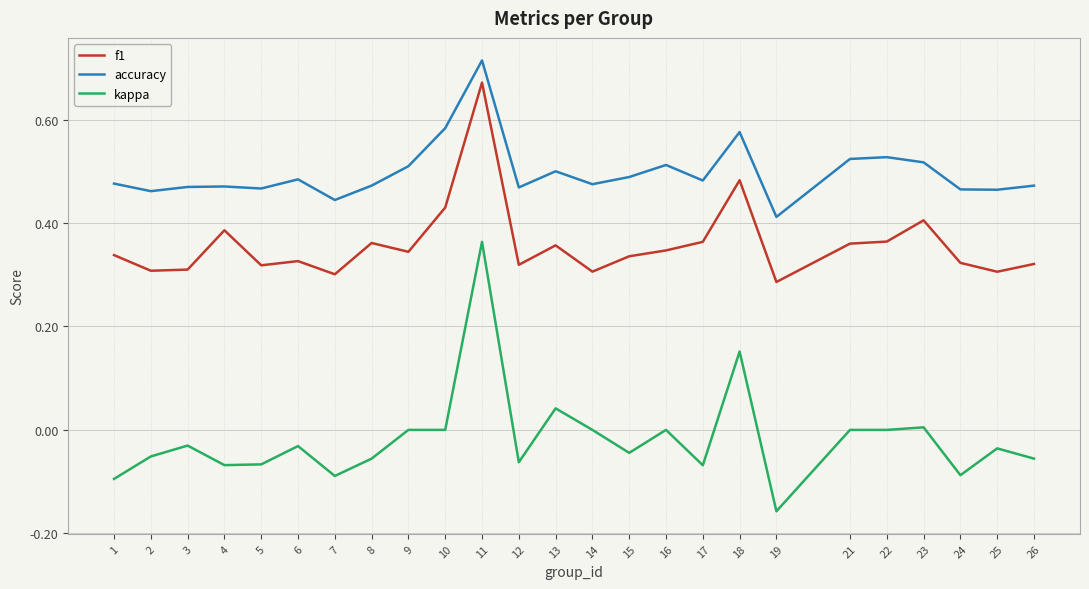

How many lines are shown in the chart?

3